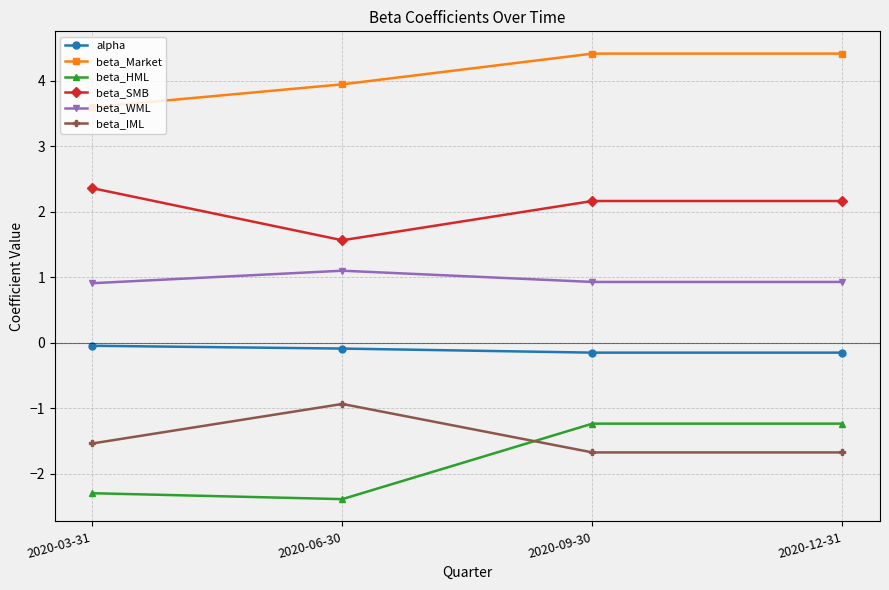

Is this an area chart (filled region under the line)?

No